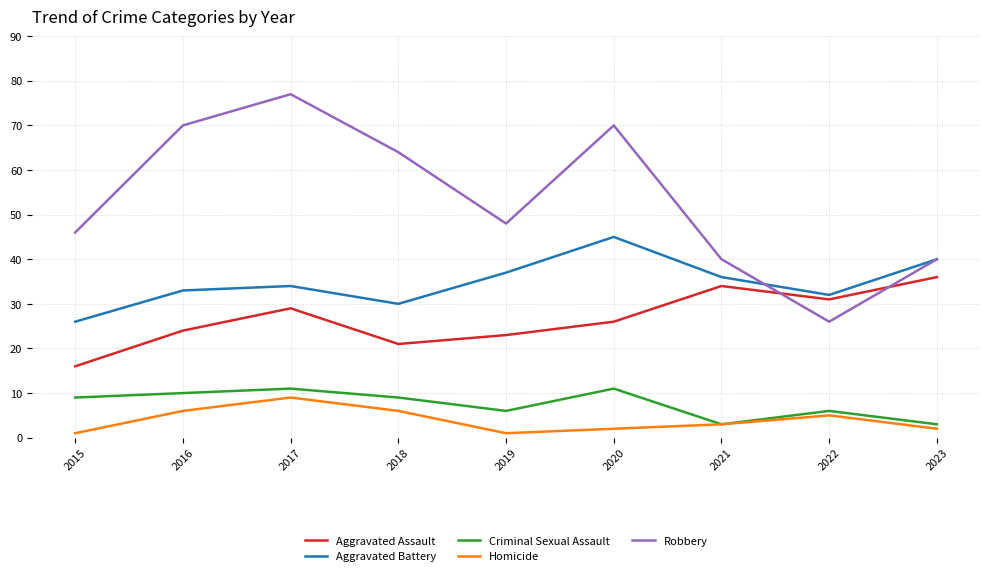

What is the approximate value of Aggravated Assault at 2016?

24